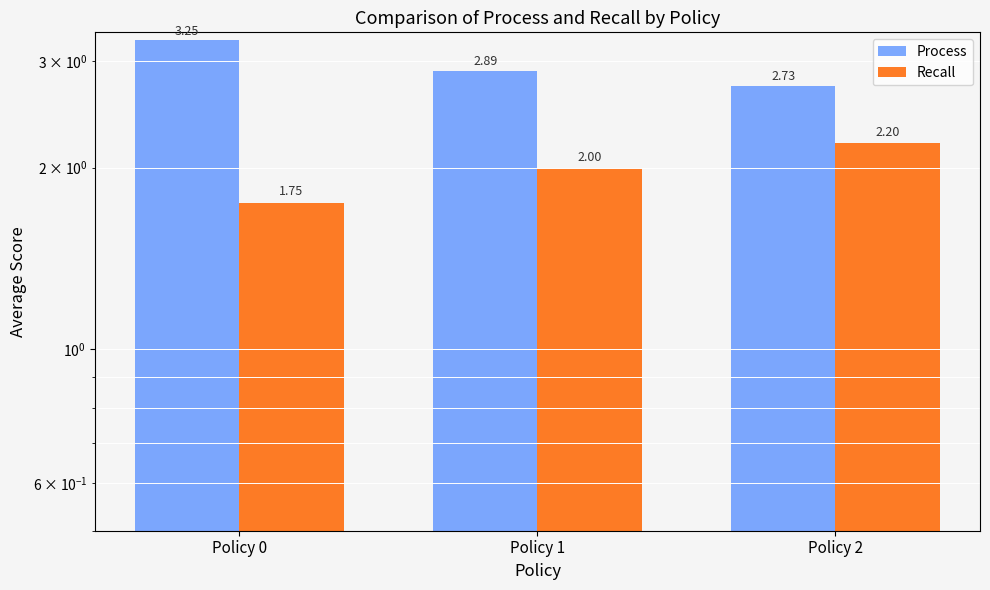

How many bars are there in total?

6